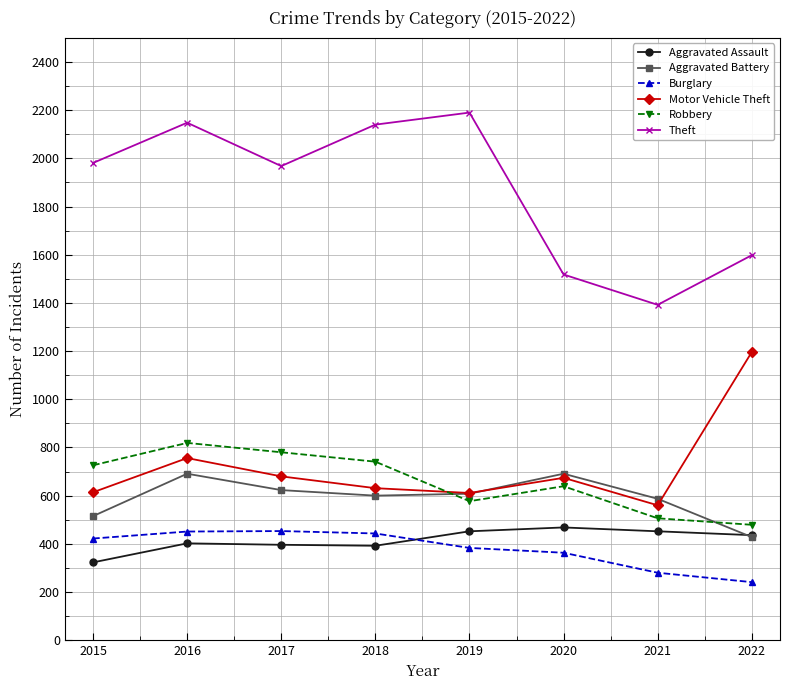

At which label is Burglary closest to 347?

2020